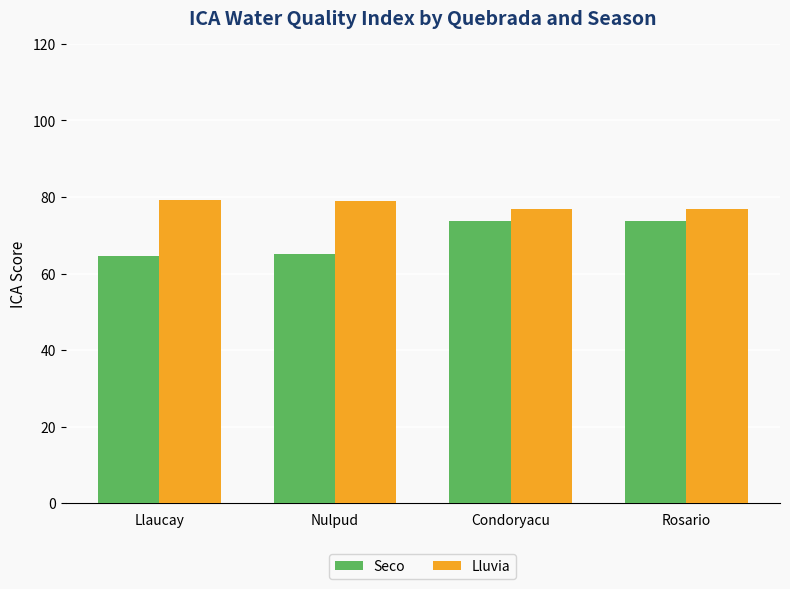

Is the value of Lluvia at Nulpud greater than the value of Seco at Rosario?

Yes